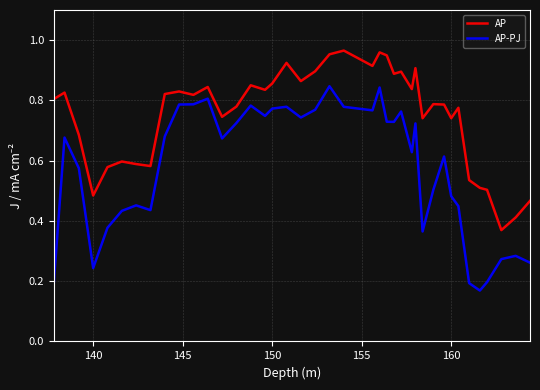

Rank the series by their average value, from lowest to highest.

AP-PJ, AP